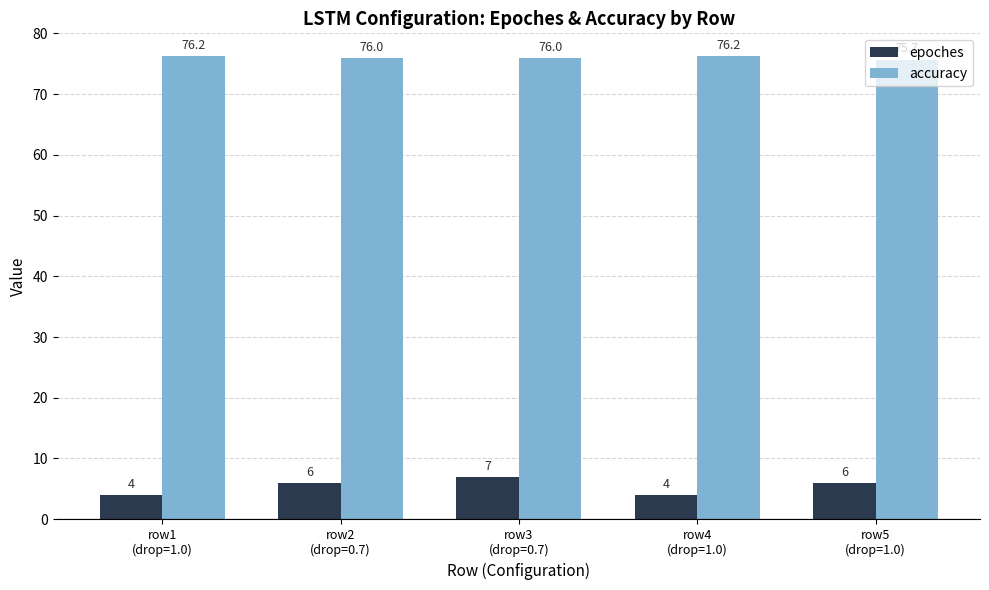

Count the epoches values in the range 4 to 6.

4